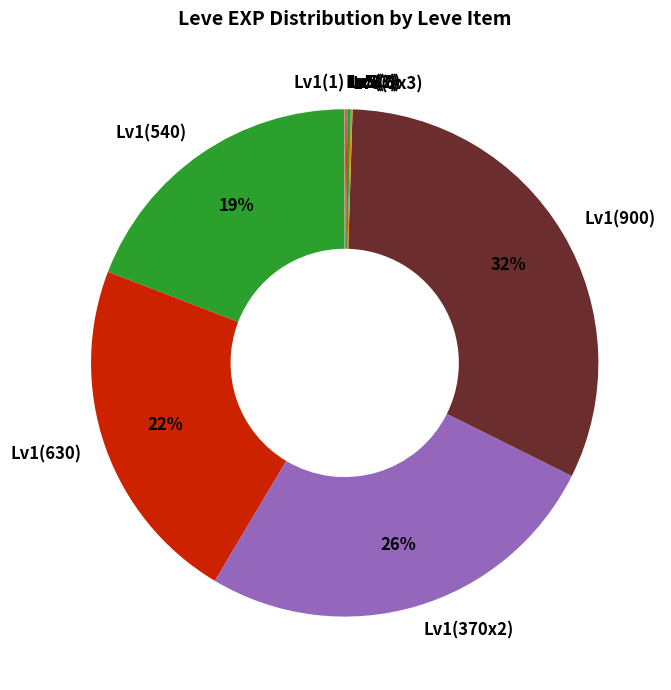

To the nearest percent, what percentage of the pie is Lv1(370x2)?

26%